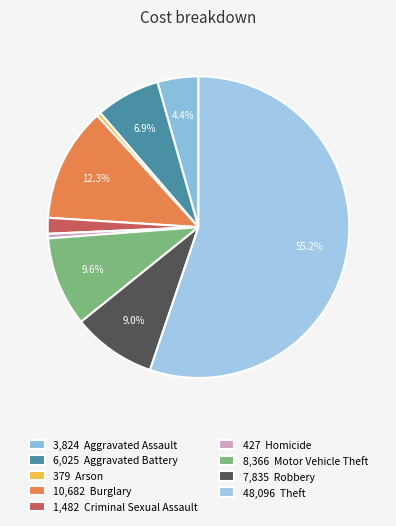

Which slice is the largest?

48,096 Theft